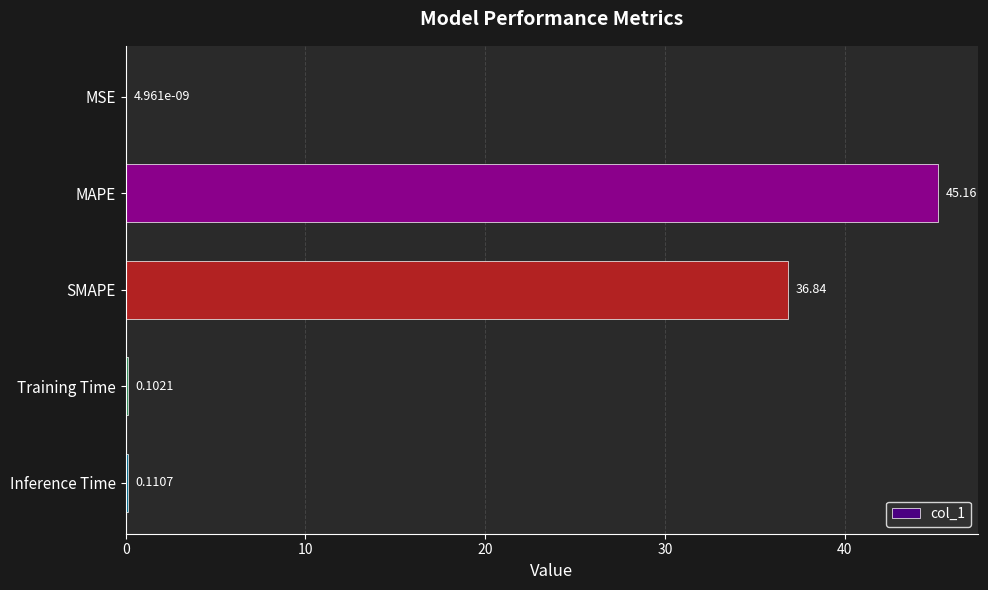

What is the sum of all values?

82.2